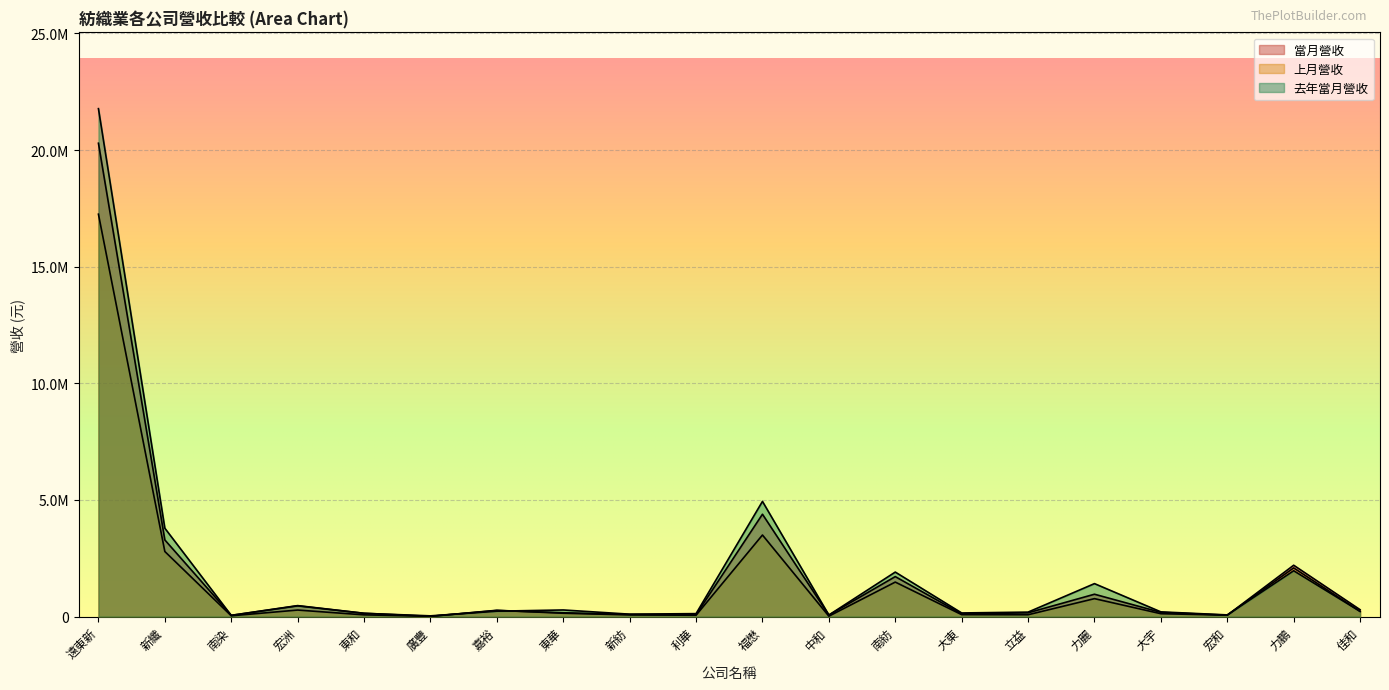

Is it true that 當月營收 equals 10795 at 廣豐?

True